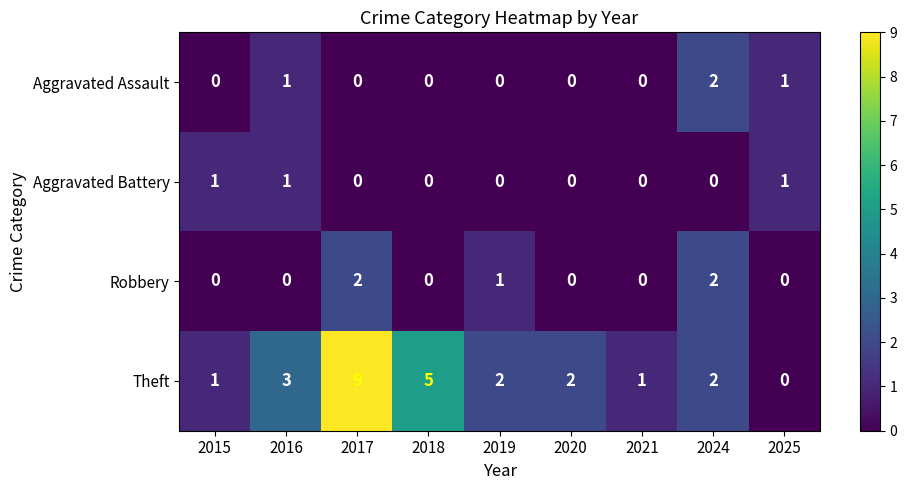

What is the greatest value displayed?

9